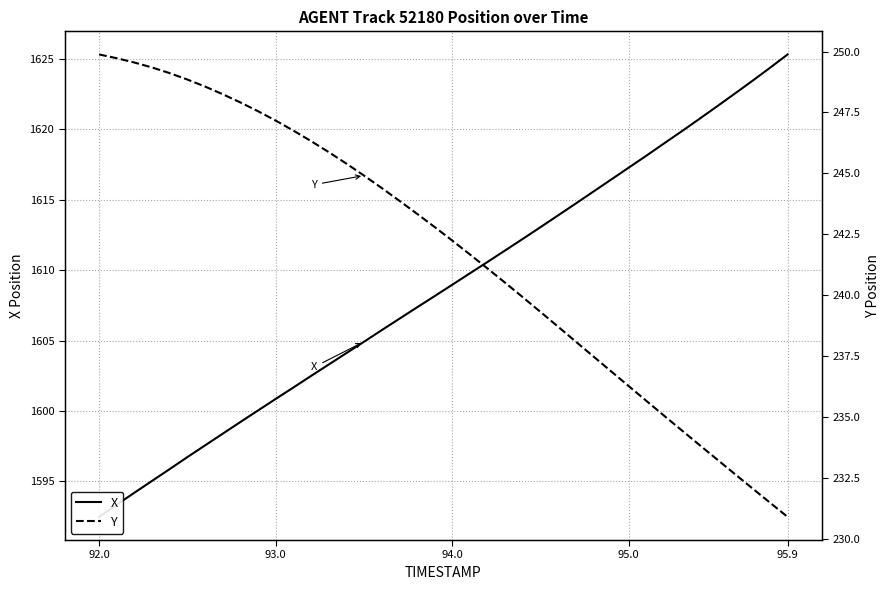

What are all the series names shown in the legend?

X, Y